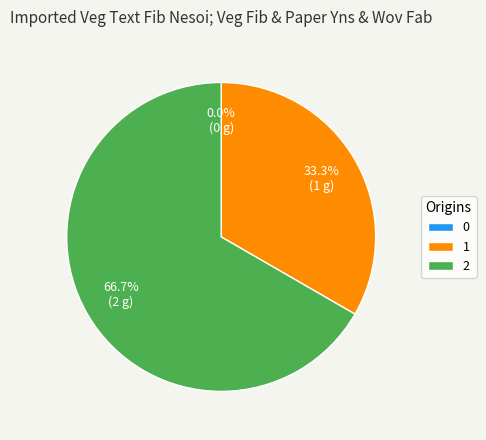

What portion of the pie excludes 1?

66.7%